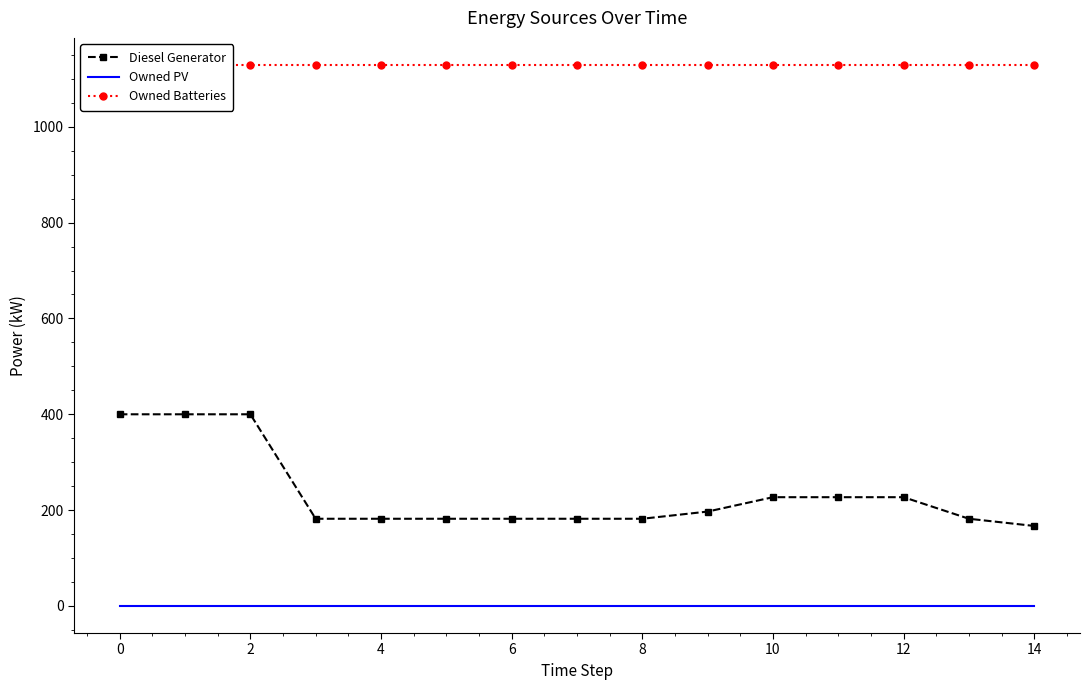

Which series has the largest range (max minus min)?

Diesel Generator